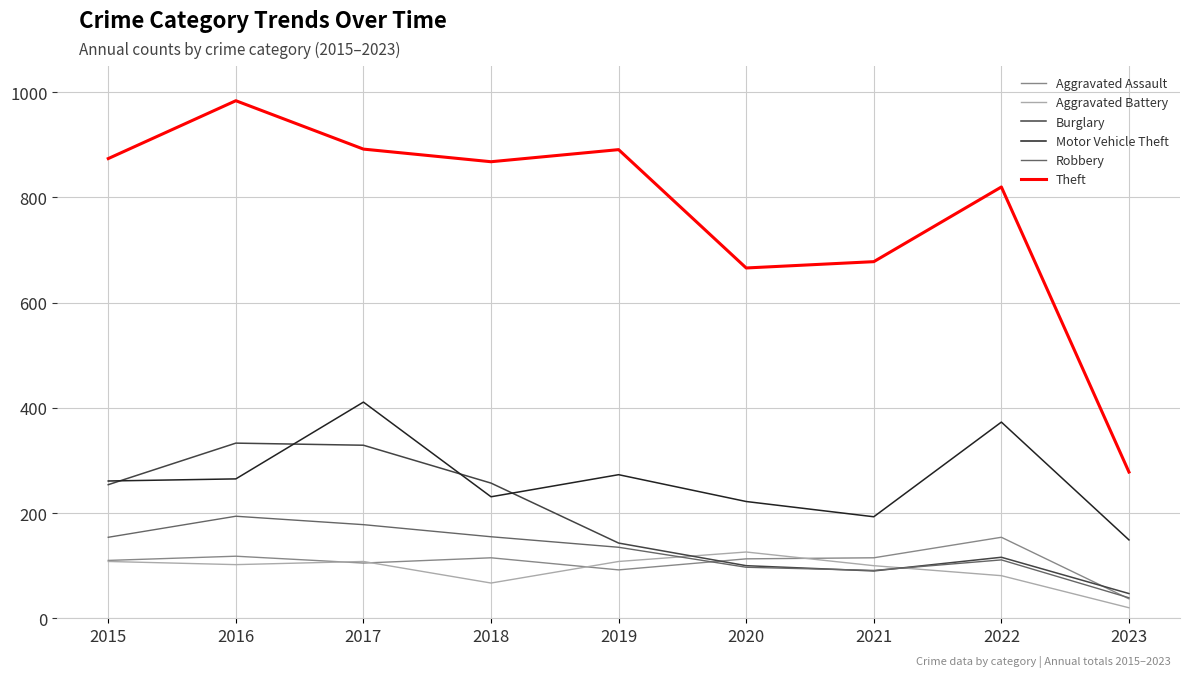

Read the Robbery value at 2021.

91